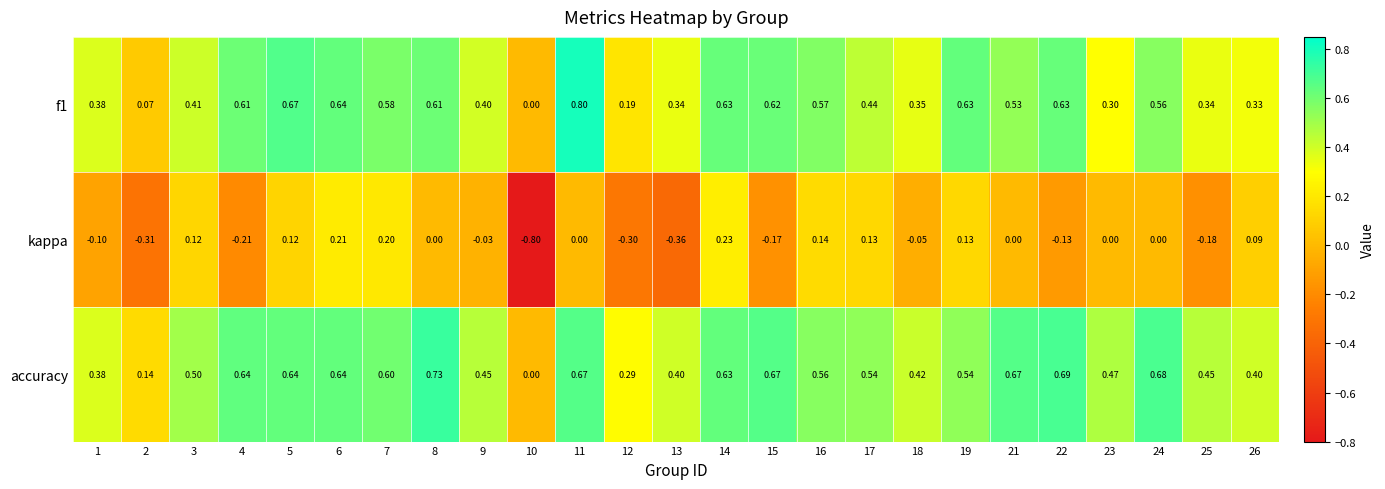

Is the value of f1 at 9 greater than the value of kappa at 22?

Yes